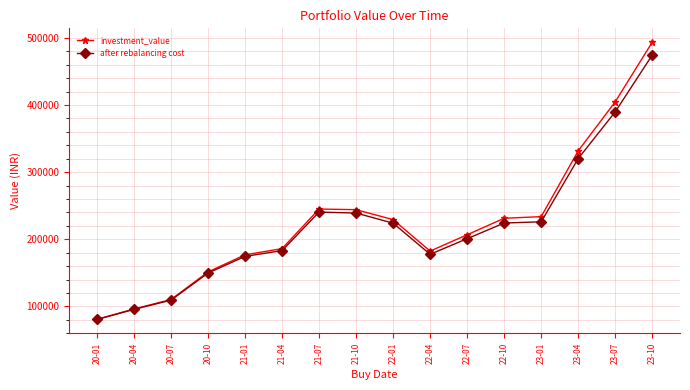

The value of investment_value at 23-10 is 493447.5. True or false?

True